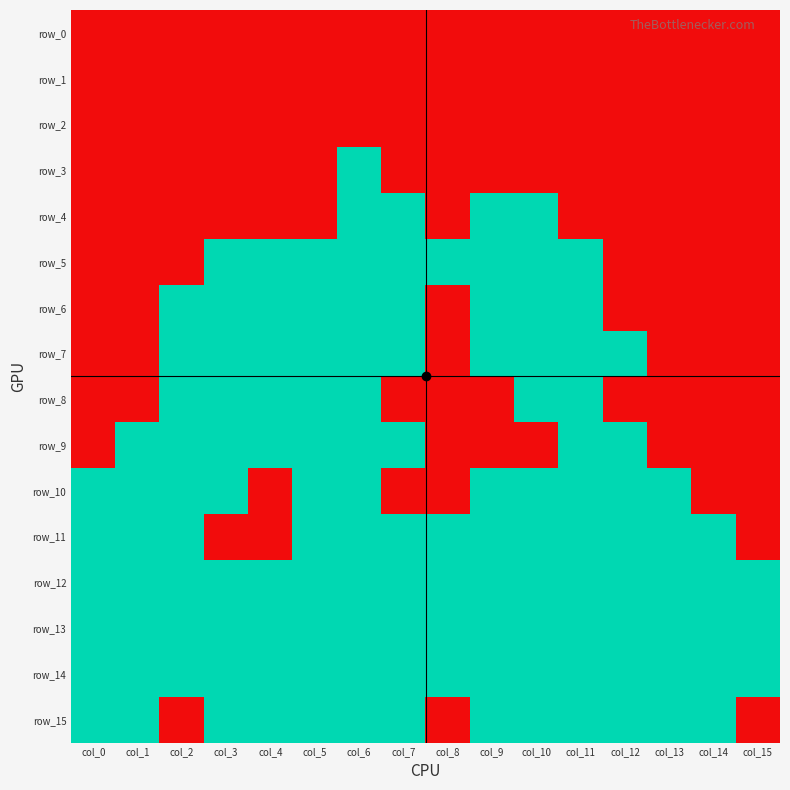

Which series has the largest total across all categories?

row_12